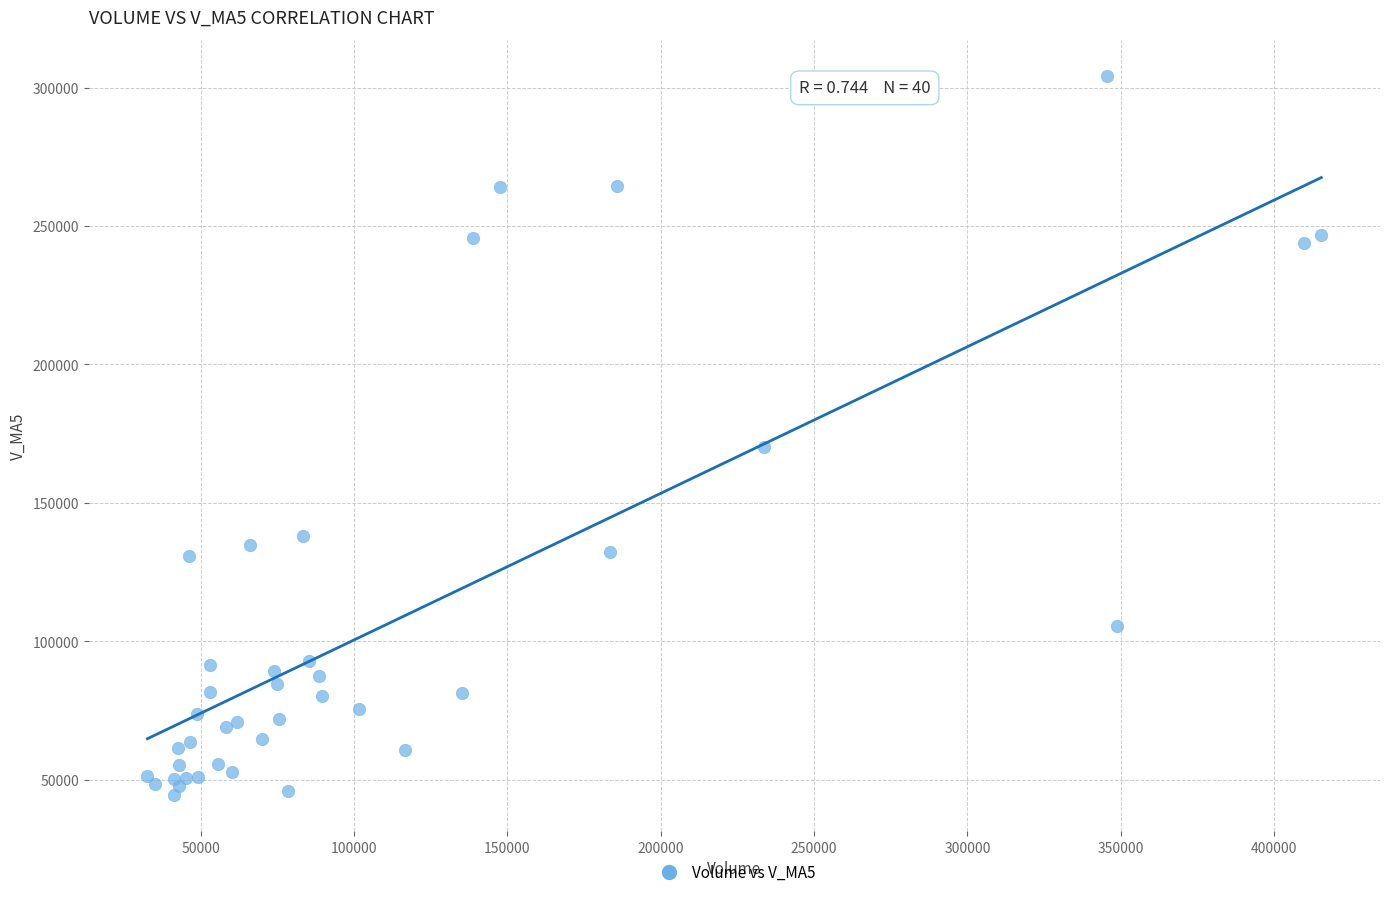

What Y value in the scatter plot is closest to 174336?

170044.7